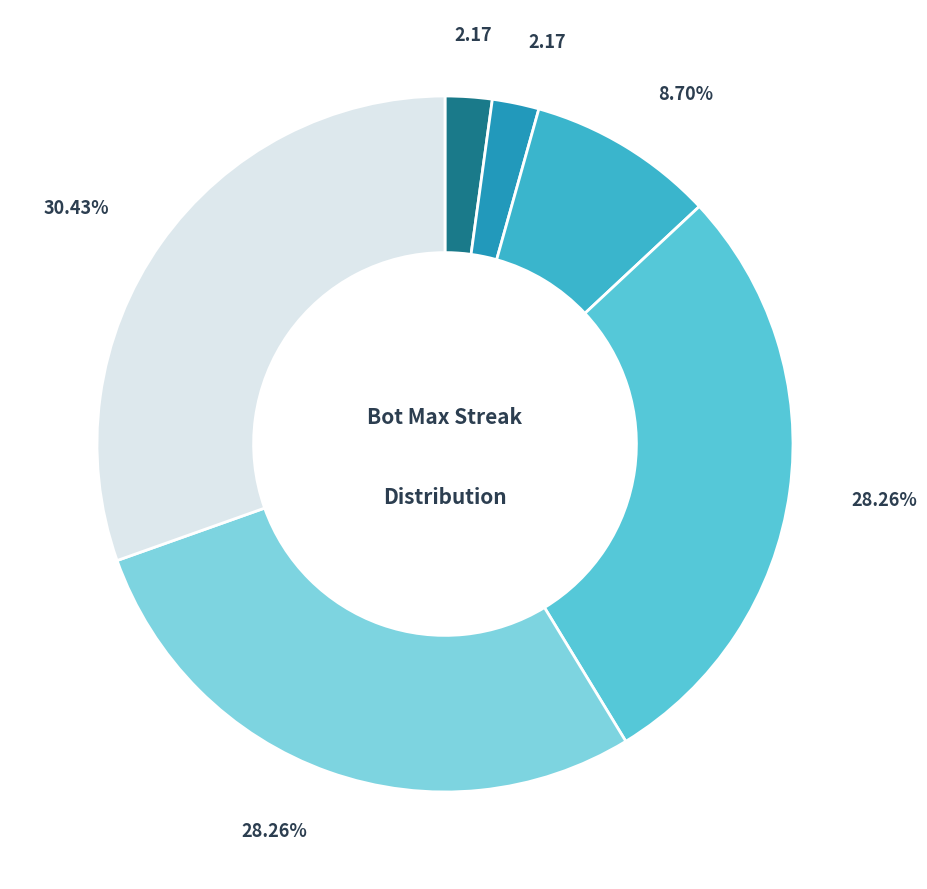

How many slices are in this pie chart?

6